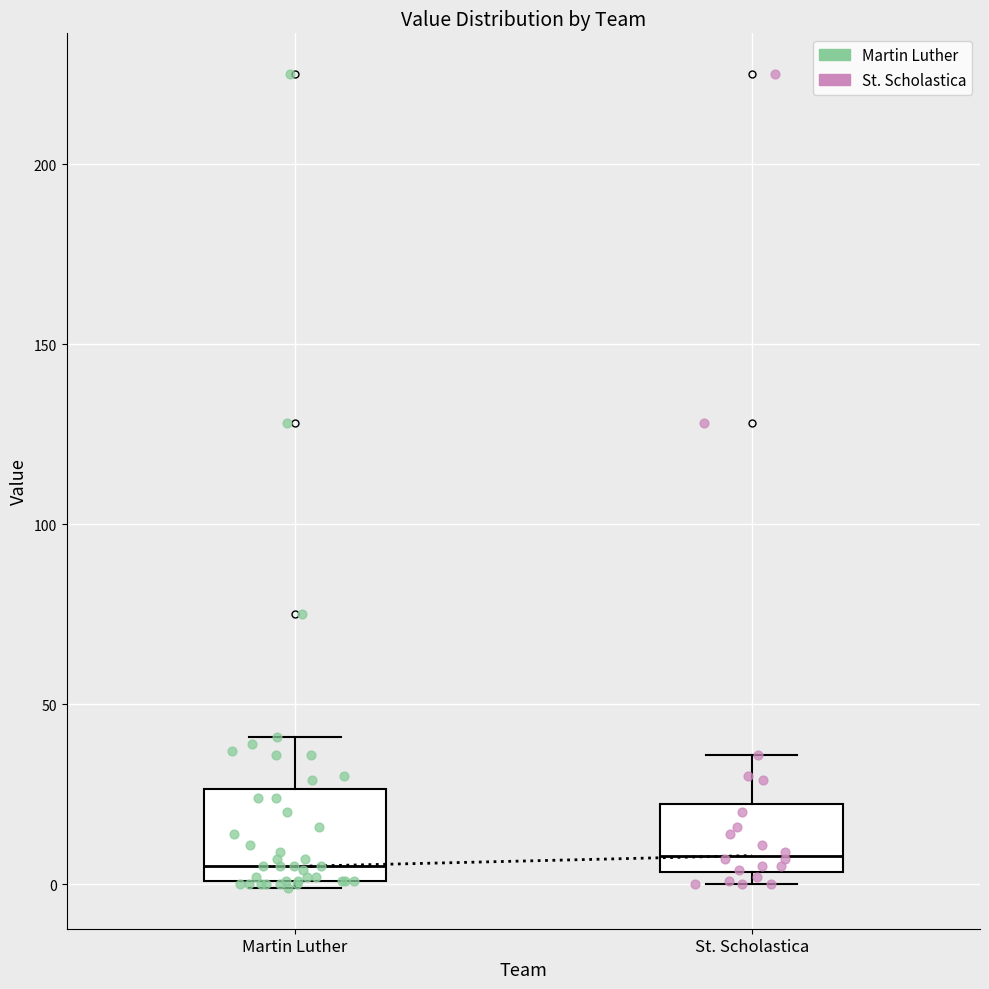

Reading left to right, read every box against the y-axis: the position of its median line, the range the box covers, and the ends of its whiskers. The values are not printed on the chart, so give them approximately, as read against the axis.

Martin Luther: median 5, box 0 to 25, whiskers 0 (just below the box's lower edge) to 40
St. Scholastica: median 10, box 5 to 20, whiskers 0 to 35